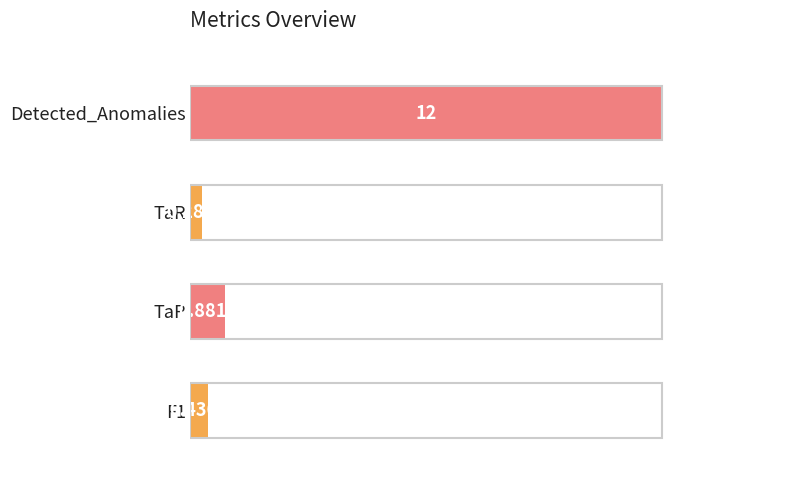

How many series are shown in this chart?

1